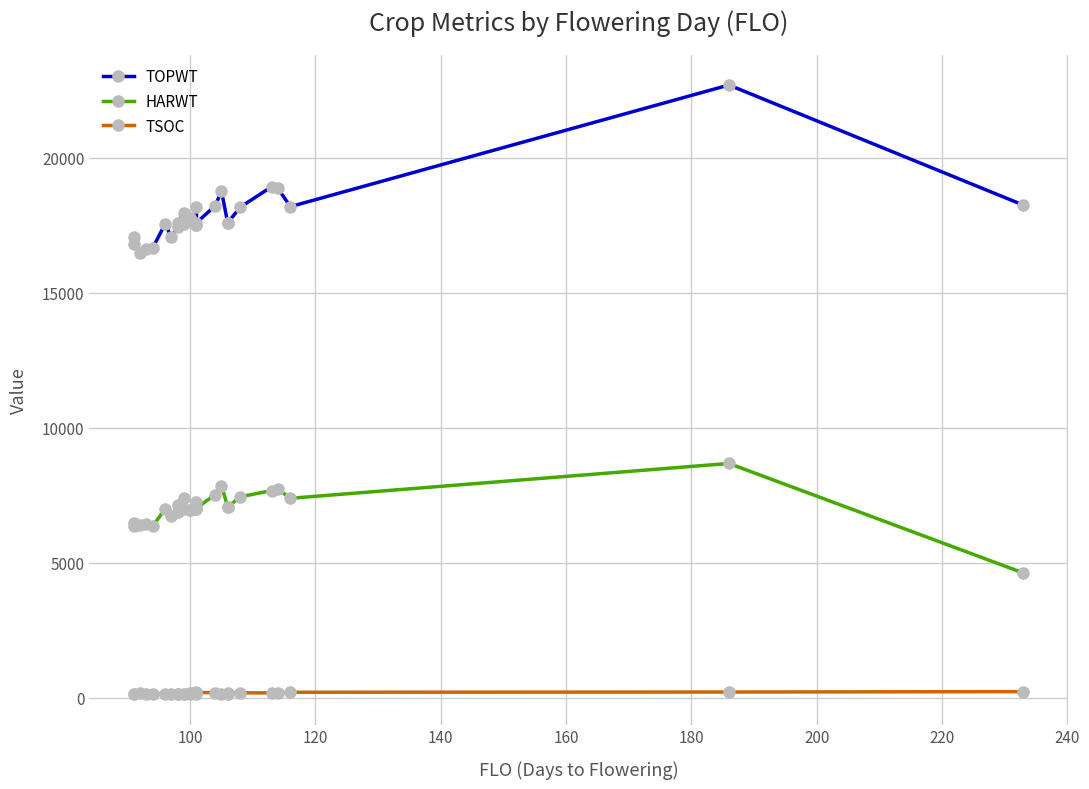

How many categories are shown in the chart?

27